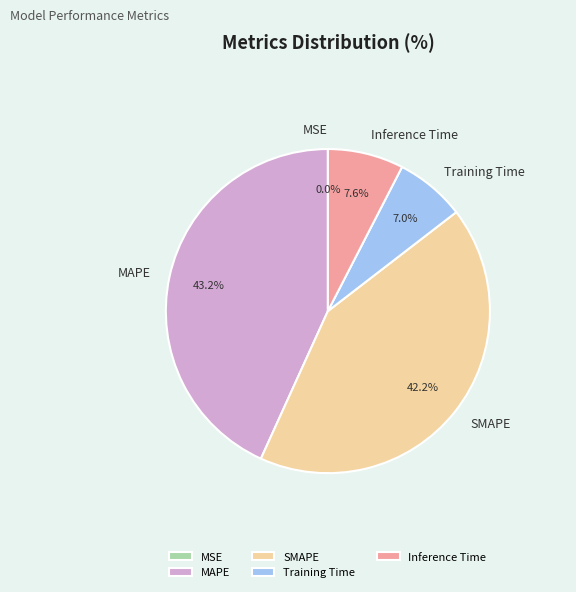

Which has a higher value, Training Time or SMAPE?

SMAPE